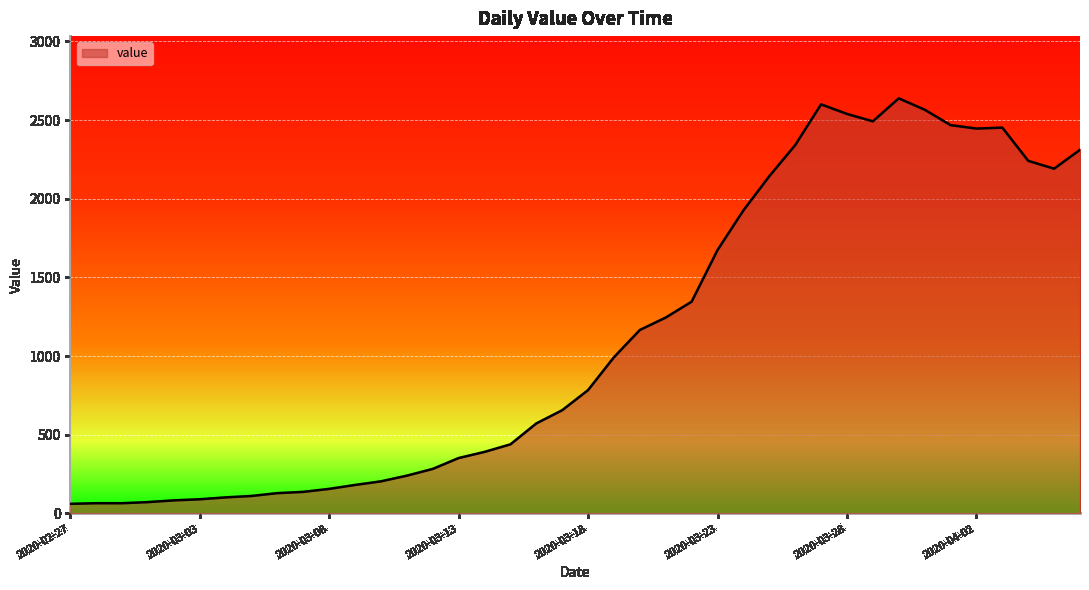

The chart shows a value of 993 at 2020-03-19. True or false?

True